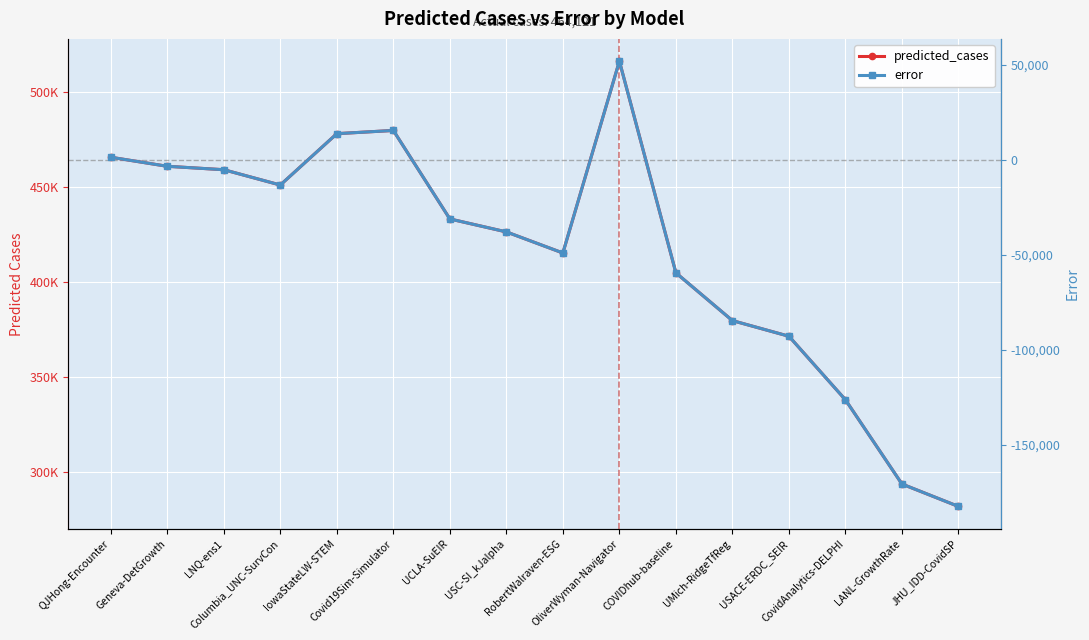

What position from the right is RobertWalraven-ESG?

8